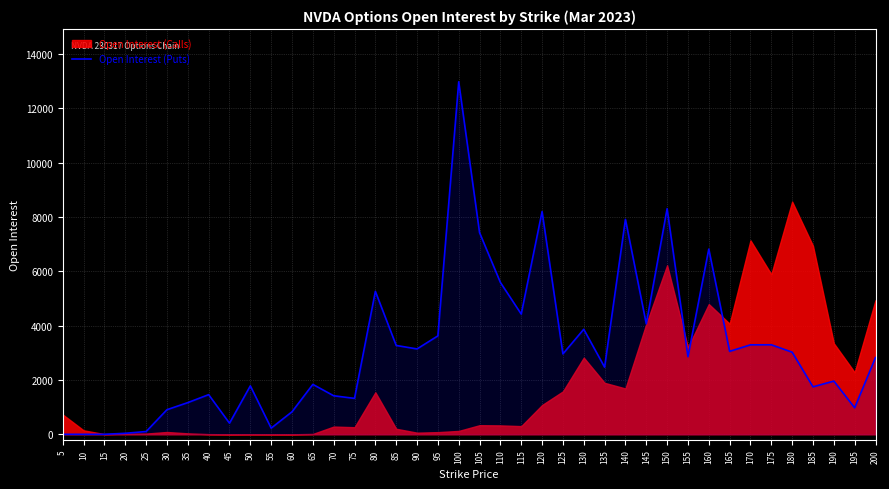

The chart shows a value of 3868 at 130. True or false?

True